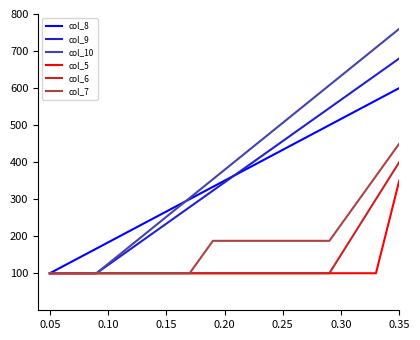

Which series has the largest total across all categories?

col_10